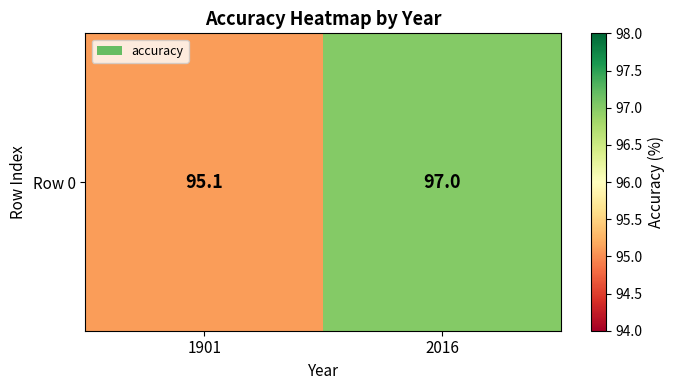

Reading left to right, what are all the values shown in this chart?

95.1	97.0